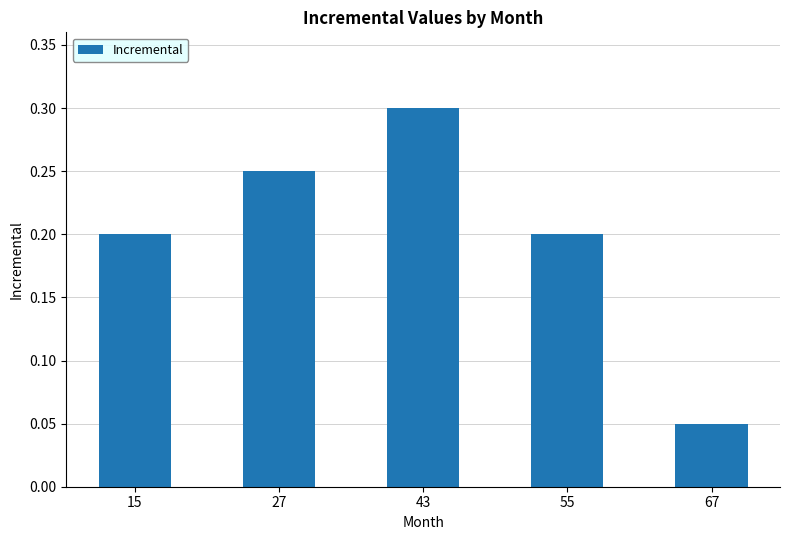

Which label corresponds to the largest value in the chart?

43